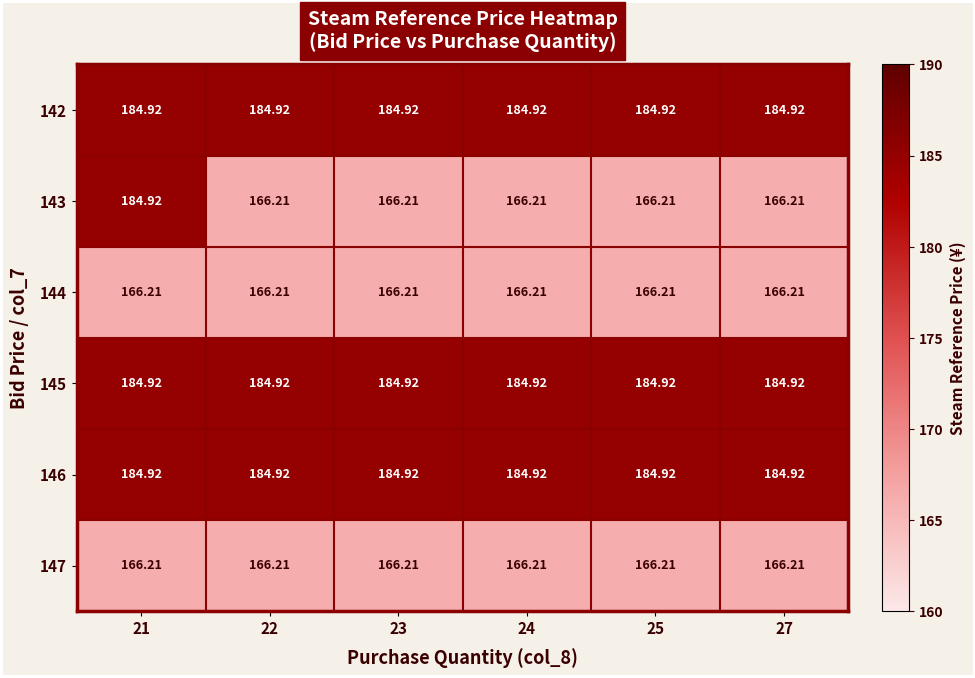

Is the value of 146 at 21 greater than the value of 147 at 27?

Yes